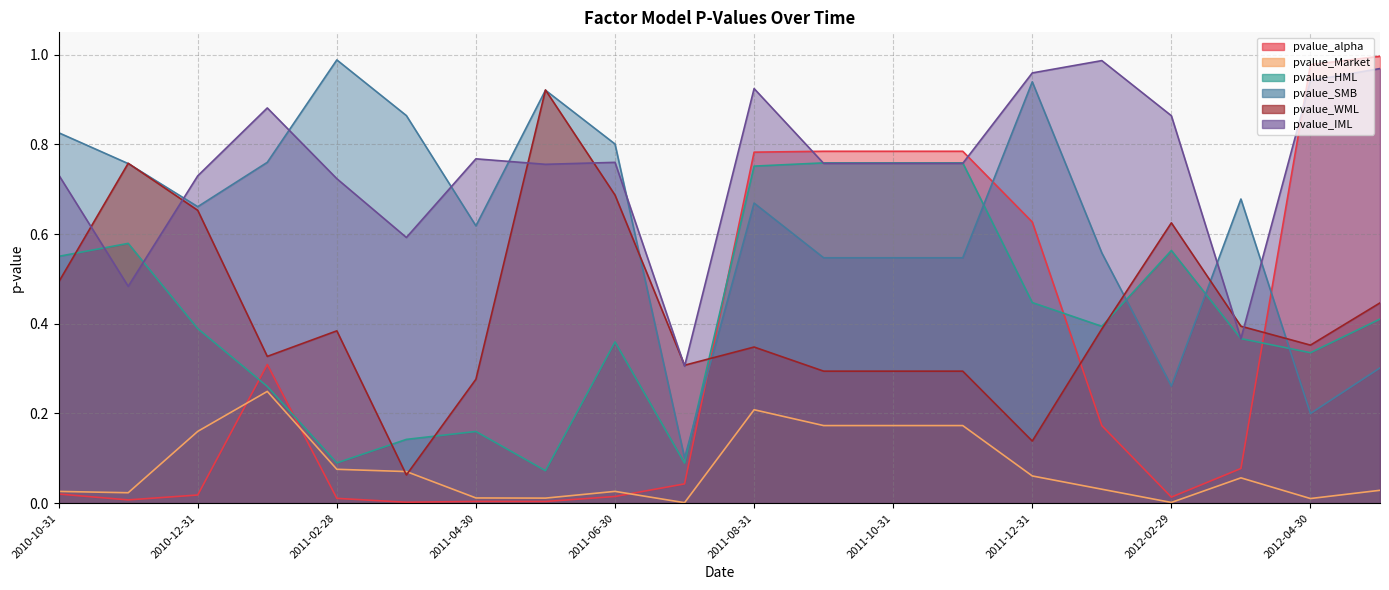

What are all the series names shown in the legend?

pvalue_alpha, pvalue_Market, pvalue_HML, pvalue_SMB, pvalue_WML, pvalue_IML